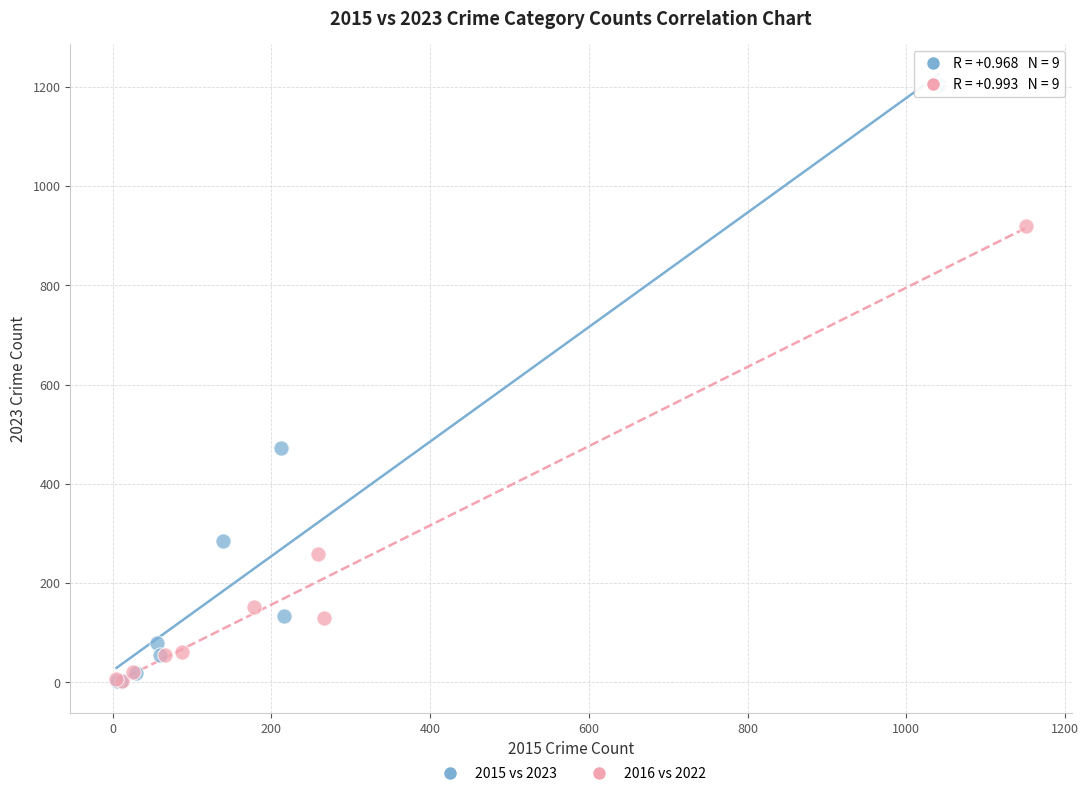

Which series reaches the maximum Y coordinate?

2015 vs 2023